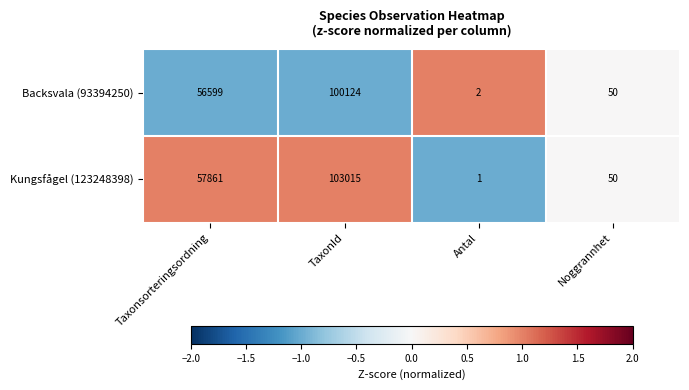

What is the sum of the Kungsfågel (123248398) values at TaxonId and Taxonsorteringsordning?

160876